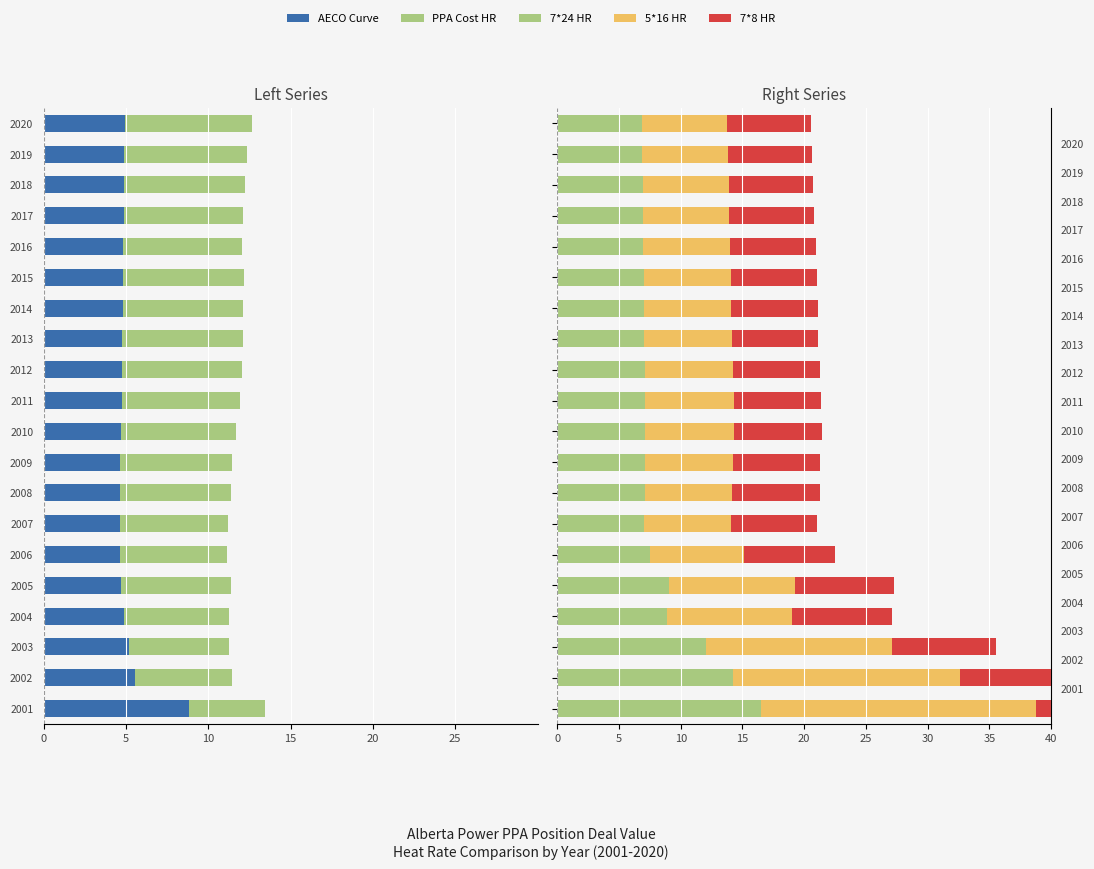

Is the value of 7*24 HR at 2011 greater than the value of 5*16 HR at 2005?

No